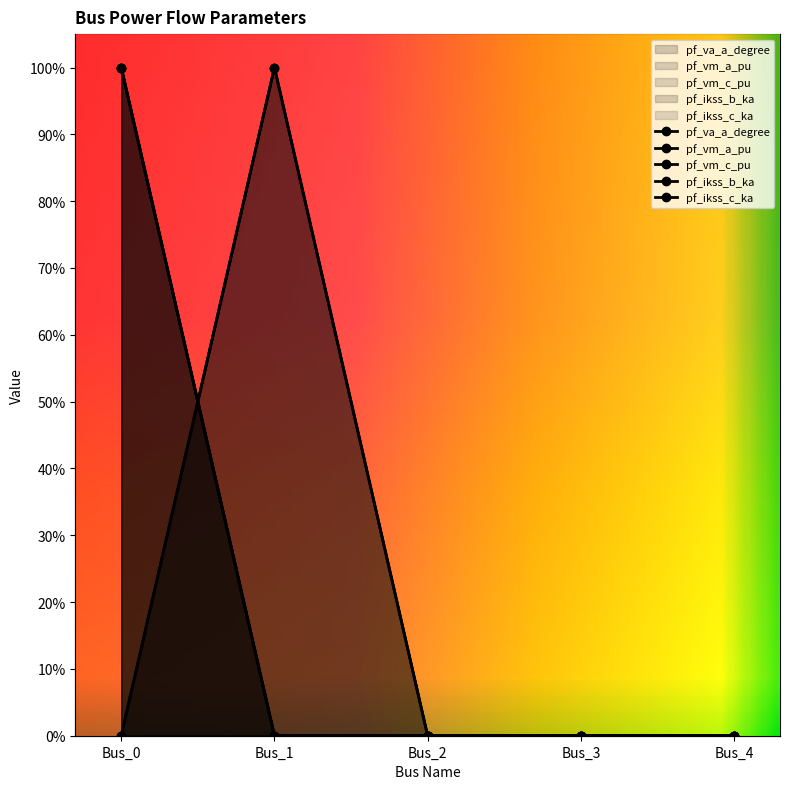

Which has a higher value, Bus_1 or Bus_3?

Bus_3